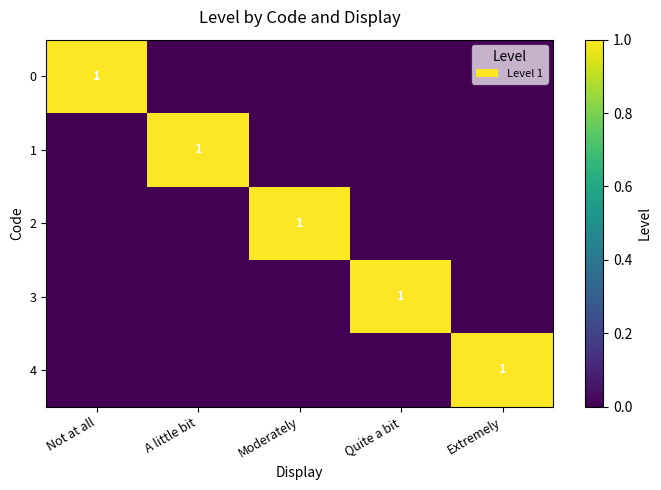

Rank the series by their maximum value, from highest to lowest.

0, 1, 2, 3, 4